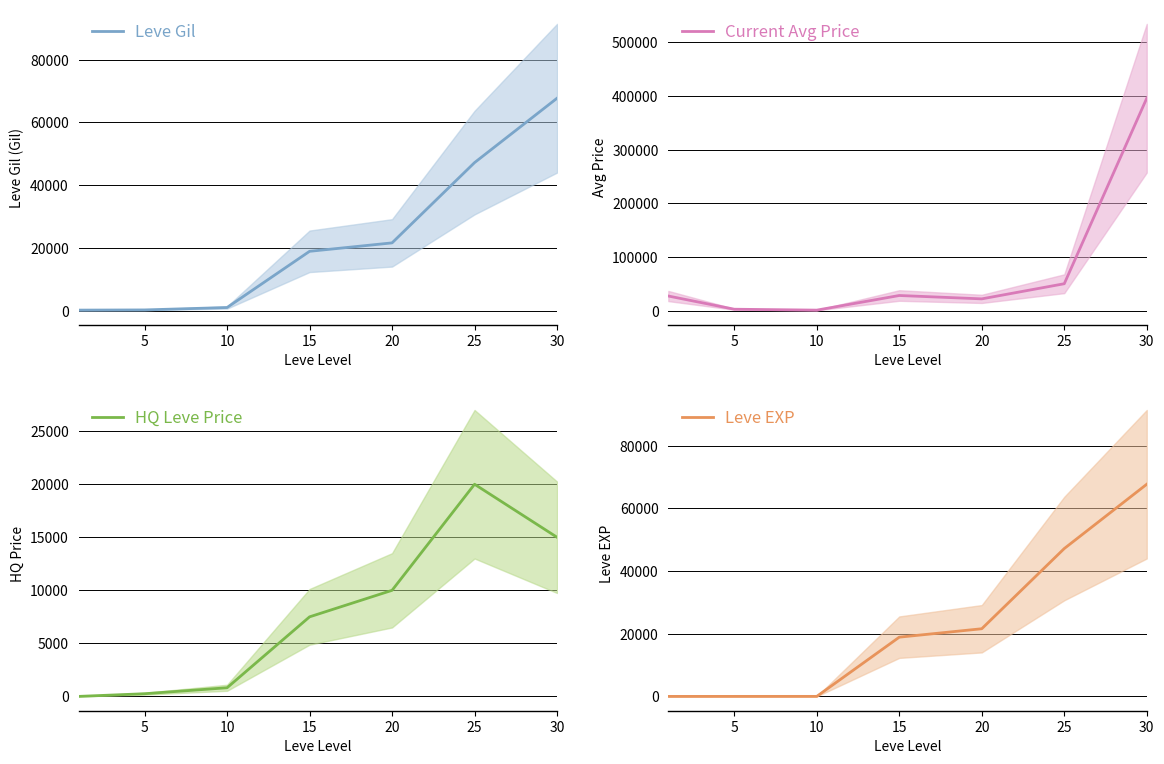

True or false: Current Avg Price has more than 0 points higher than both neighbors.

True